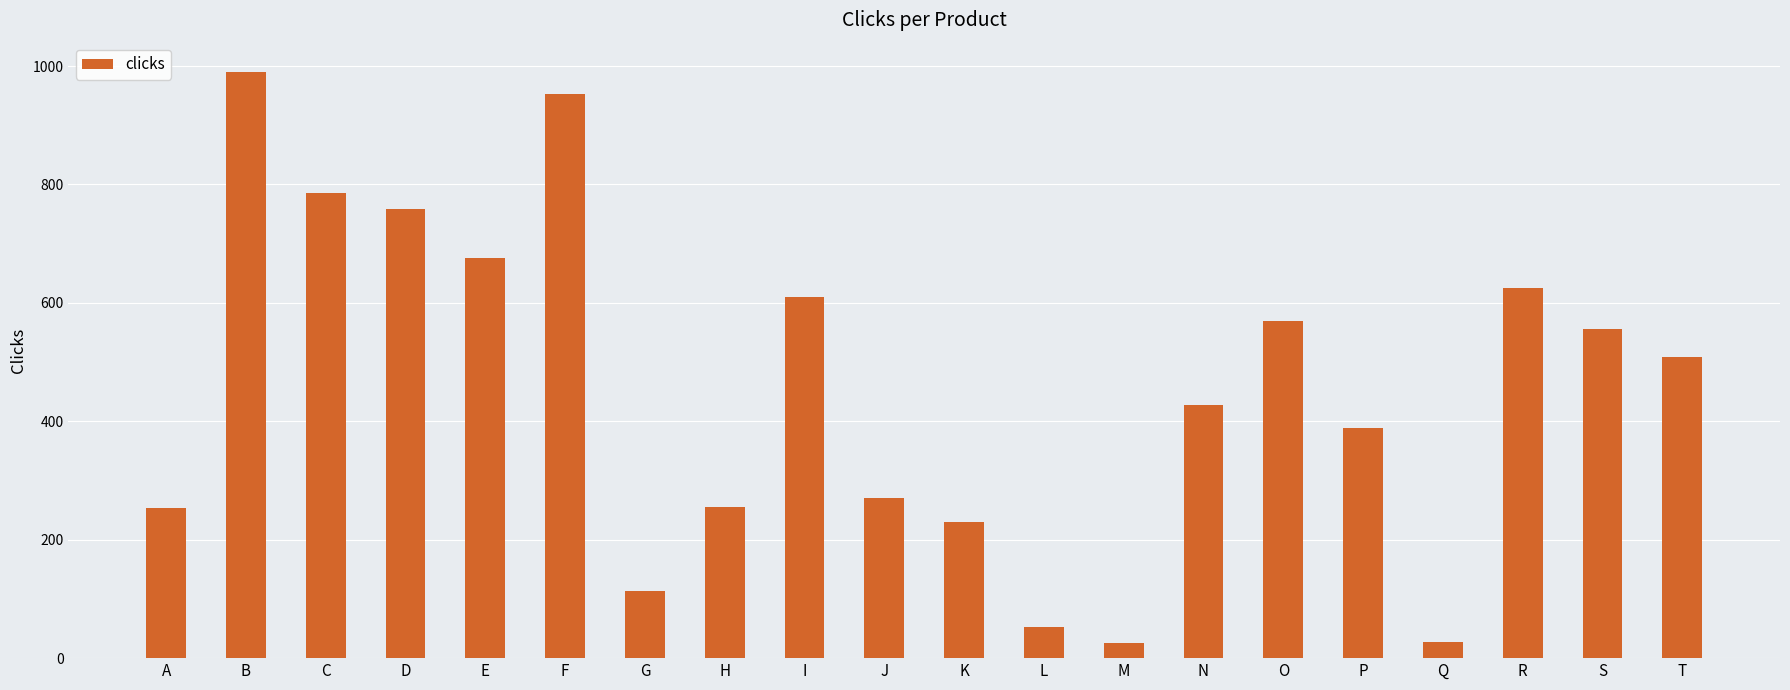

What is the value of the 10th bar from the left?

271